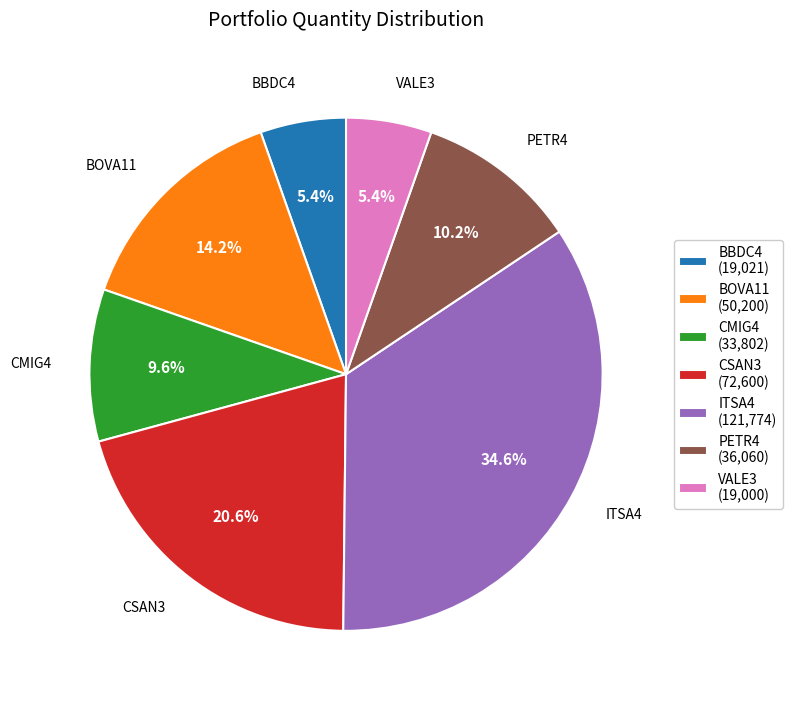

How many segments does this pie chart have?

7